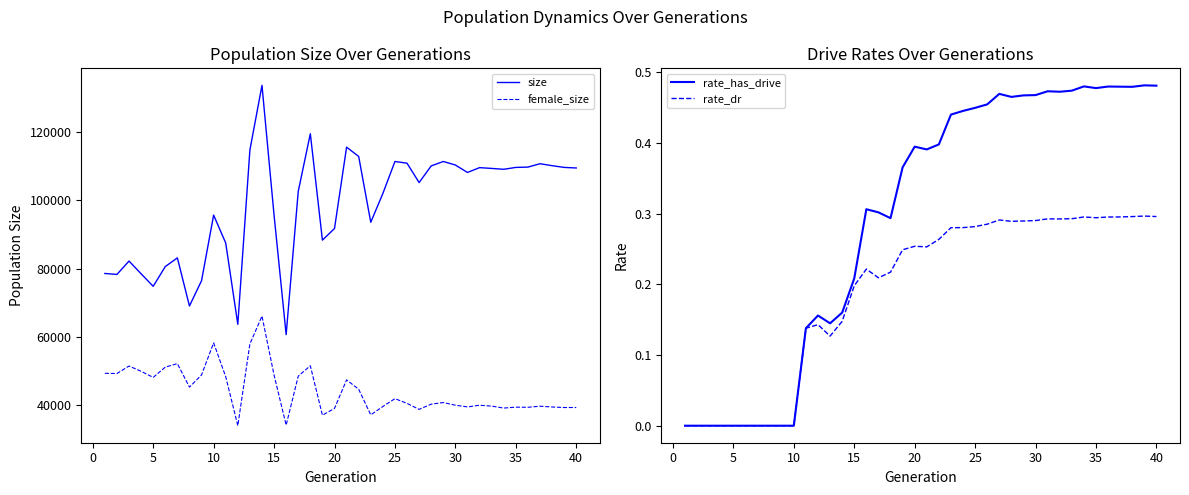

True or false: female_size and rate_dr cross at least once.

False